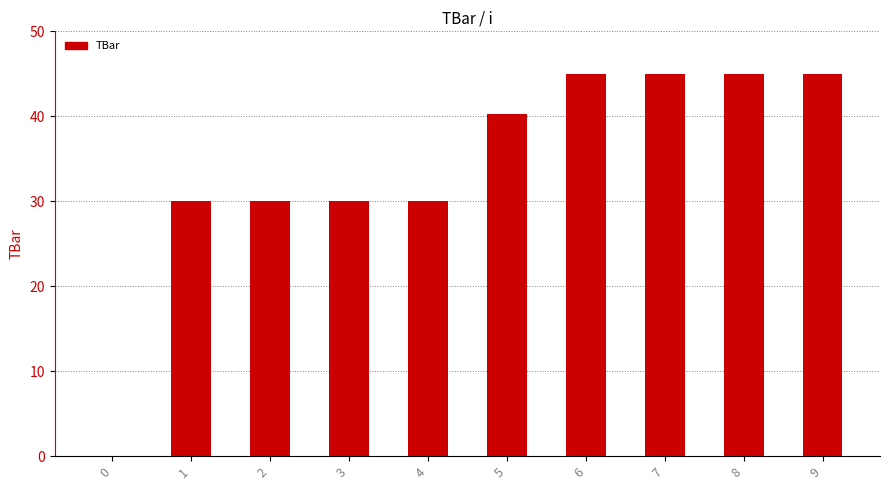

What is the change in value from 1 to 6?

+15.0